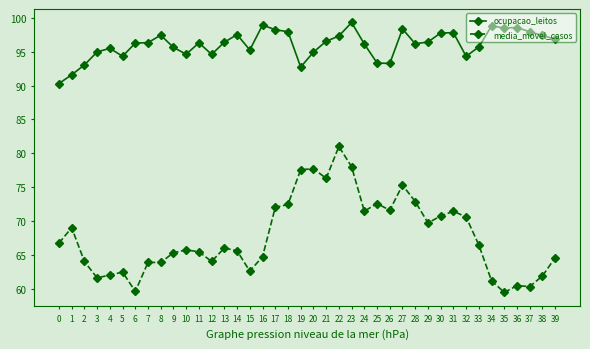

How many data points does each series have?

40